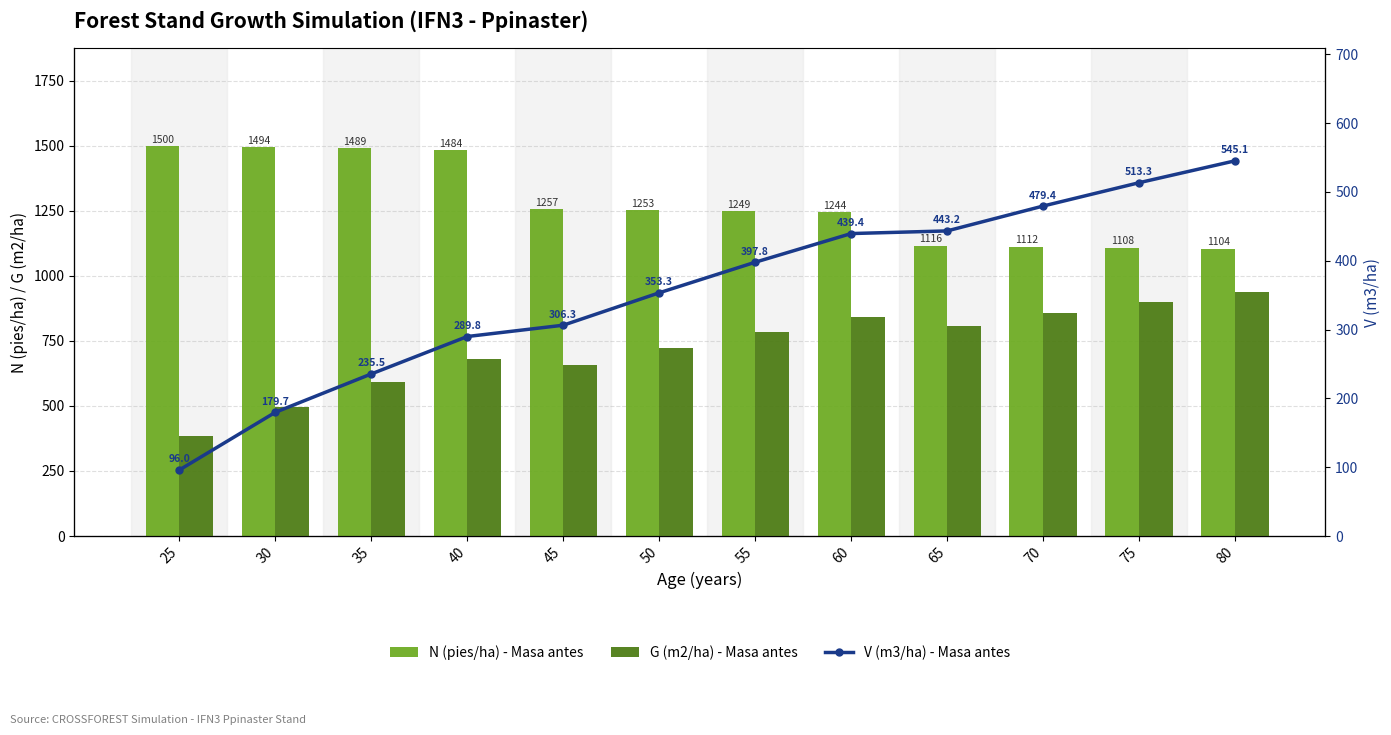

At which label is G (m2/ha) - Masa antes closest to 42?

45